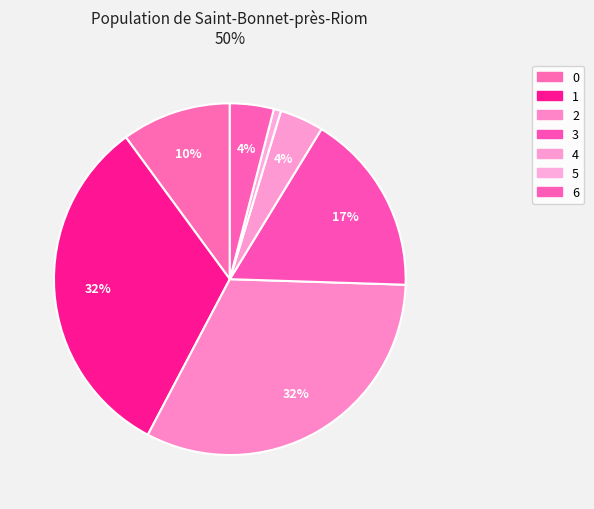

Is there a majority slice in this chart?

No